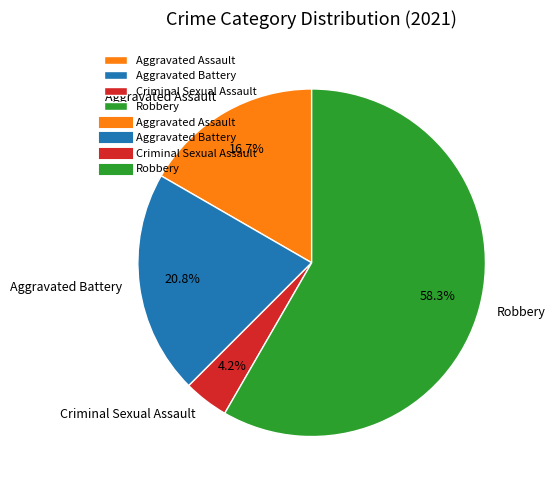

To the nearest percent, what is the difference between the Aggravated Battery and Aggravated Assault slice percentages?

4%